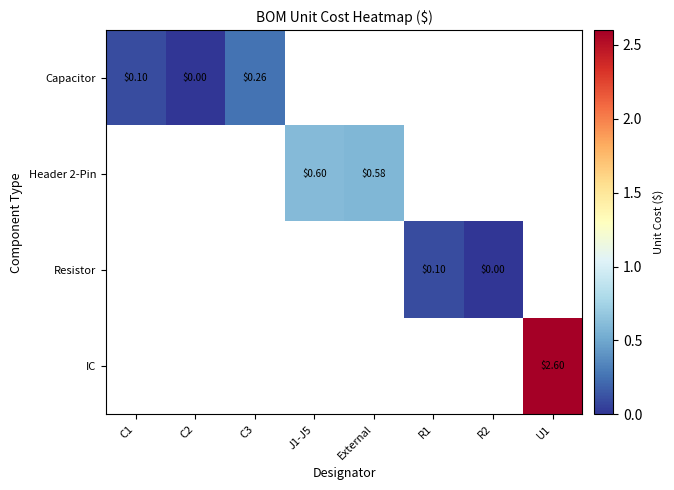

Where is Capacitor nearest to the value 0?

C2